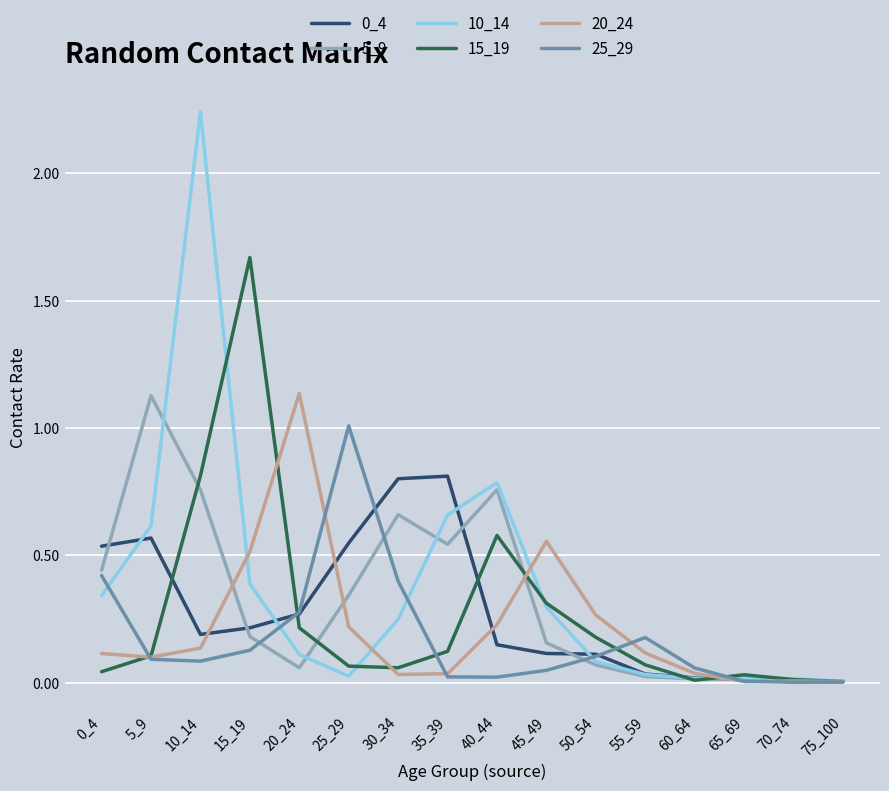

Which series has the widest spread of values?

10_14